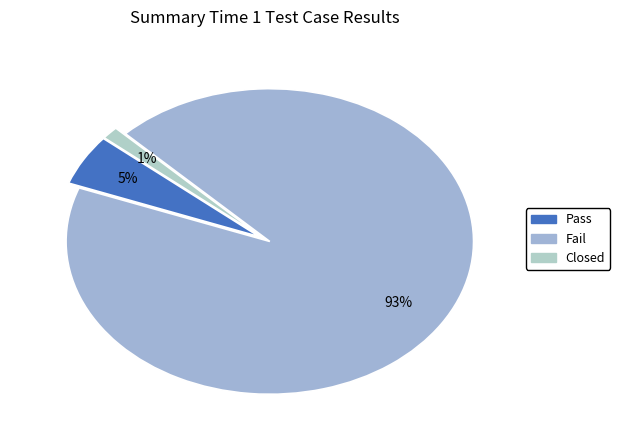

How many slices are in this pie chart?

3